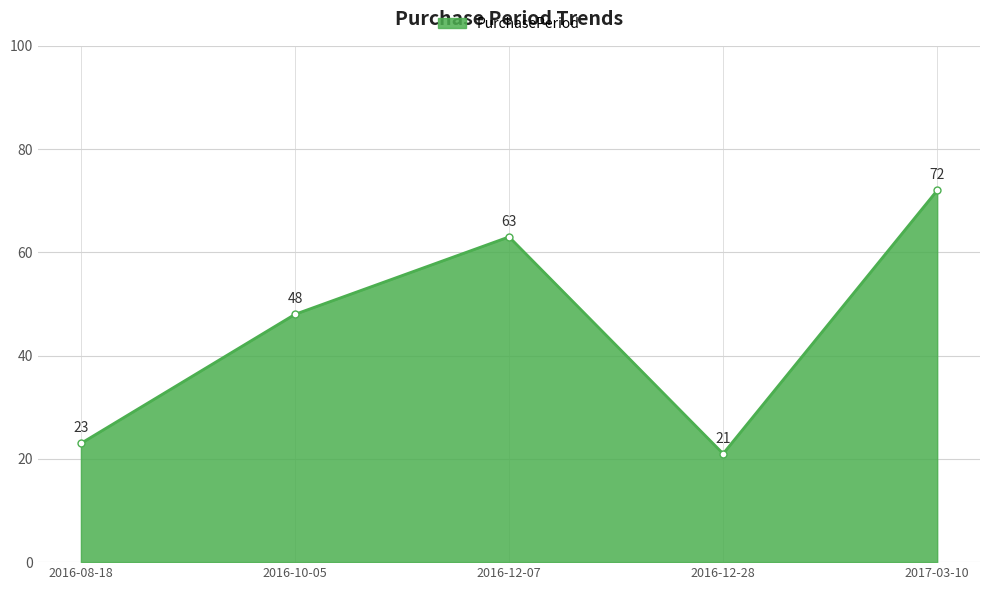

The value at 2016-12-28 is 21. True or false?

True